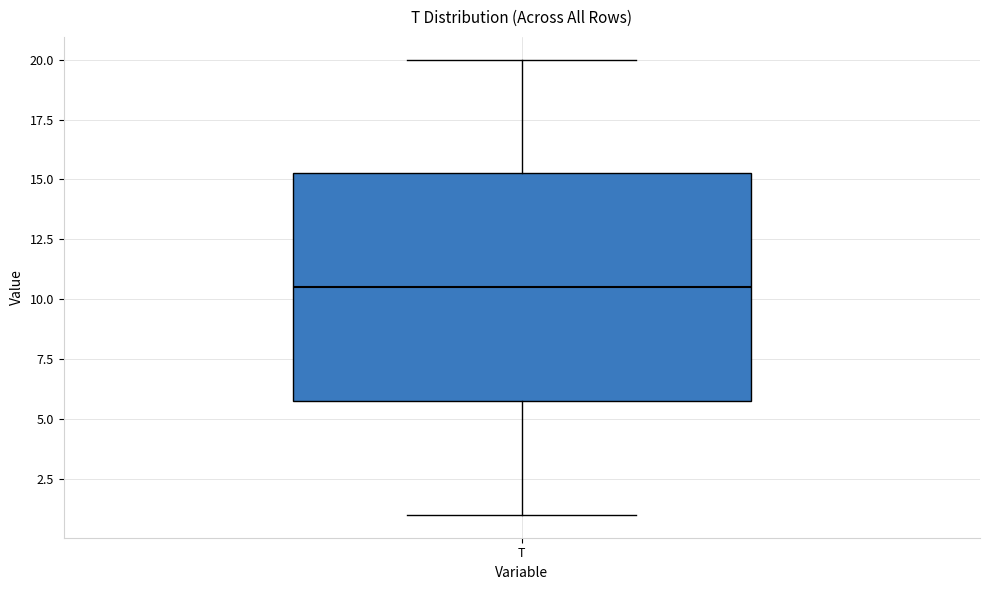

Read this box plot against the y-axis: the position of the median line, the range covered by the box, and the ends of both whiskers. The values are not printed on the chart, so give them approximately, as read against the axis.

median 10.5, box 6.0 to 15.5, whiskers 1.0 to 20.0